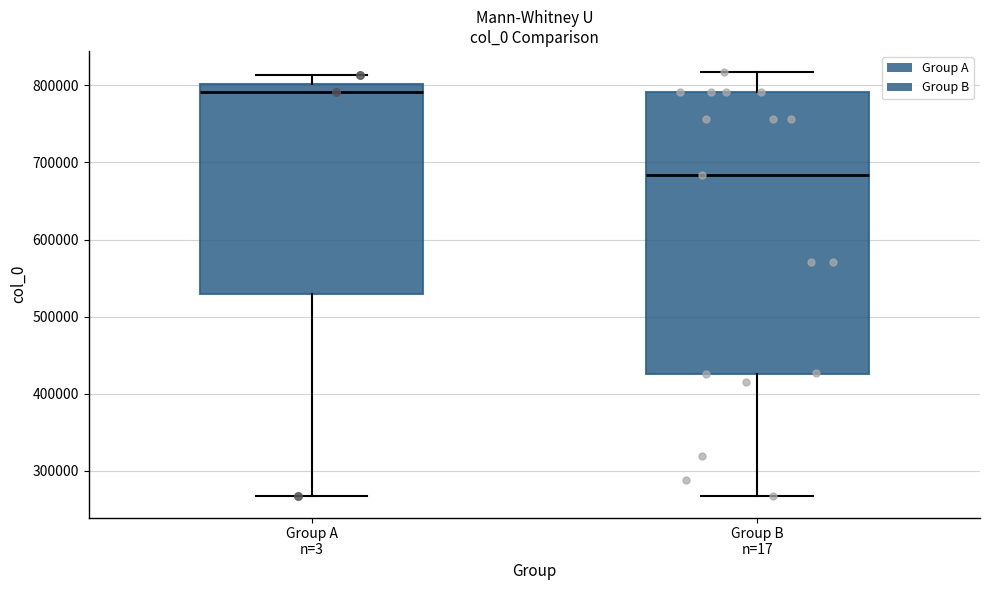

Reading left to right, transcribe this box plot: for each box, give where its median line is, the range the box spans, and where its two whiskers end, as read against the y-axis. The values are not printed on the chart, so give them approximately, as read against the axis.

Group A n=3: median 790000, box 530000 to 800000, whiskers 270000 to 810000
Group B n=17: median 680000, box 430000 to 790000, whiskers 270000 to 820000